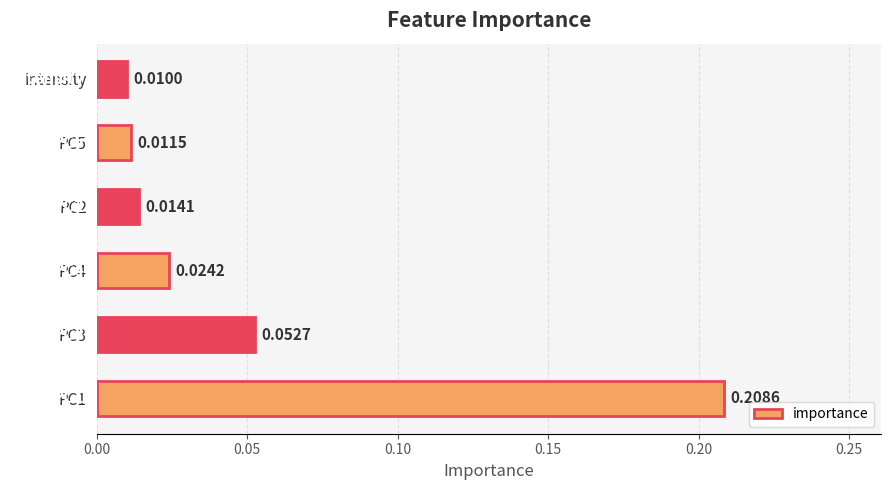

List the labels in order of value, largest first.

PC1, PC3, PC4, PC2, PC5, Intensity